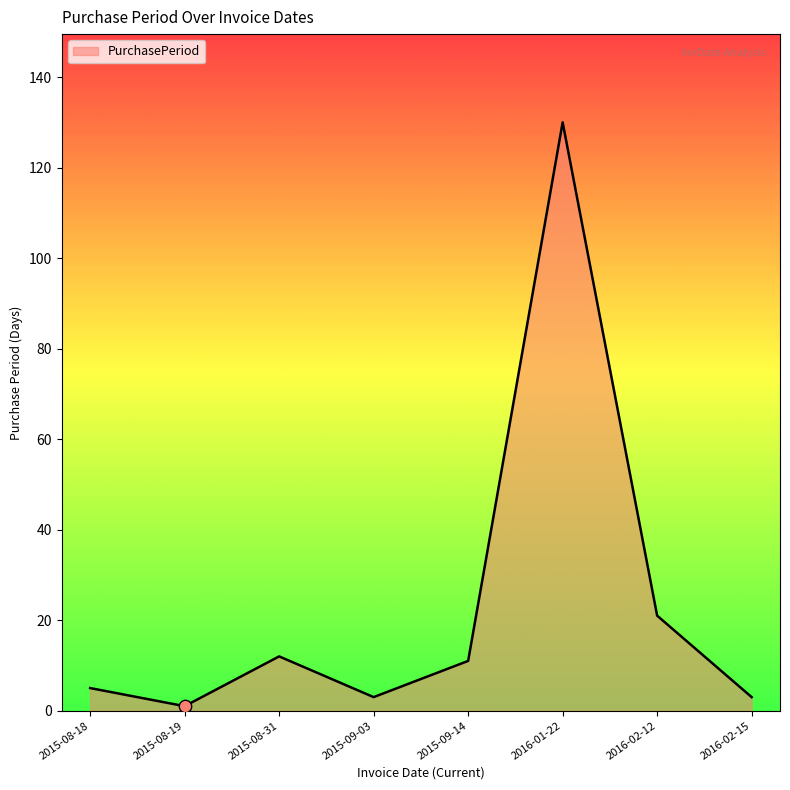

What is the change in value from 2016-01-22 to 2016-02-15?

-127